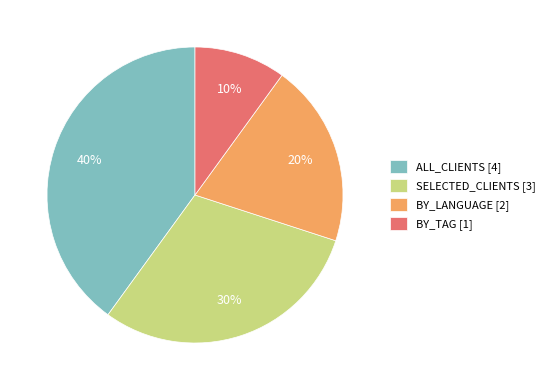

Approximately how many times larger is the value at SELECTED_CLIENTS [3] compared to BY_TAG [1]?

3.0